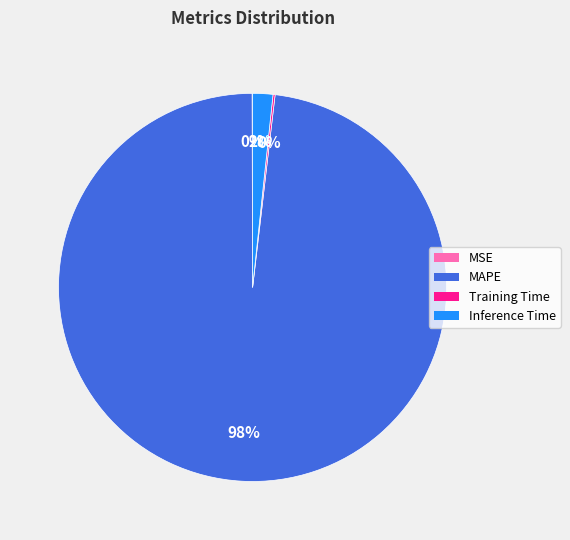

Does Inference Time account for over 50% of the chart?

No